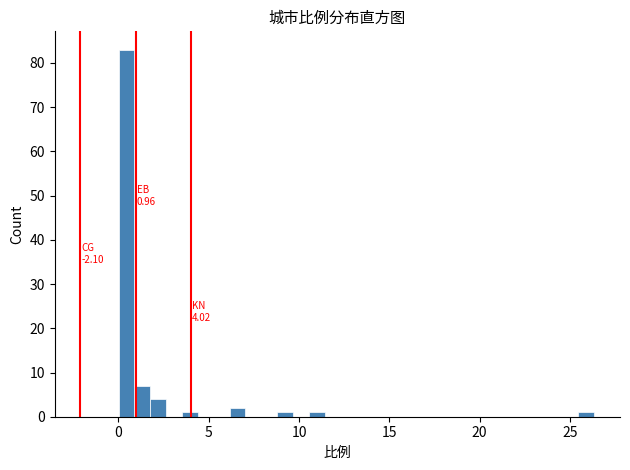

Around what value on the x-axis is the tallest bar? Give the approximate position of its centre, as read against the axis.

0.5